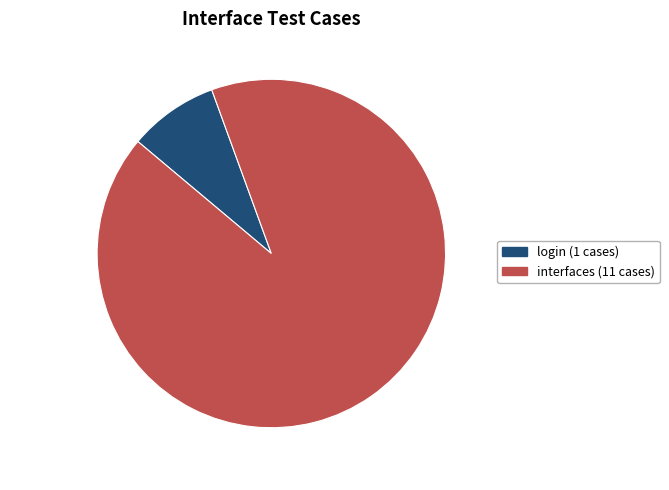

Which has a higher value, interfaces or login?

interfaces